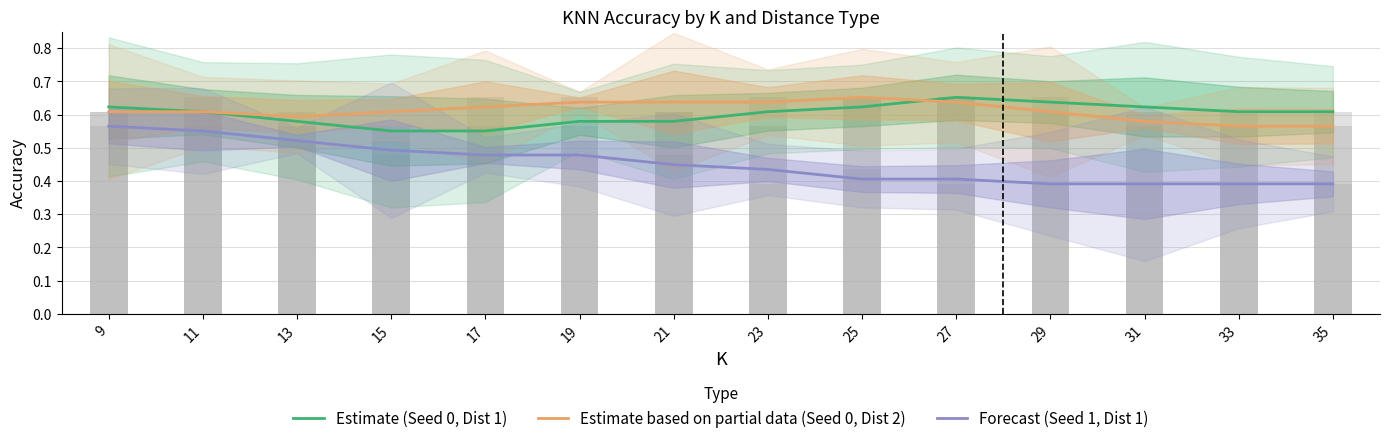

At which label does Estimate (Seed 0, Dist 1) reach its minimum?

15